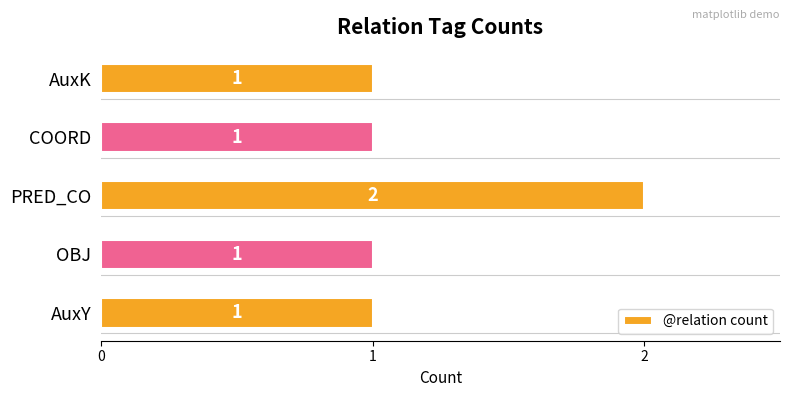

What is the sum of all values?

6